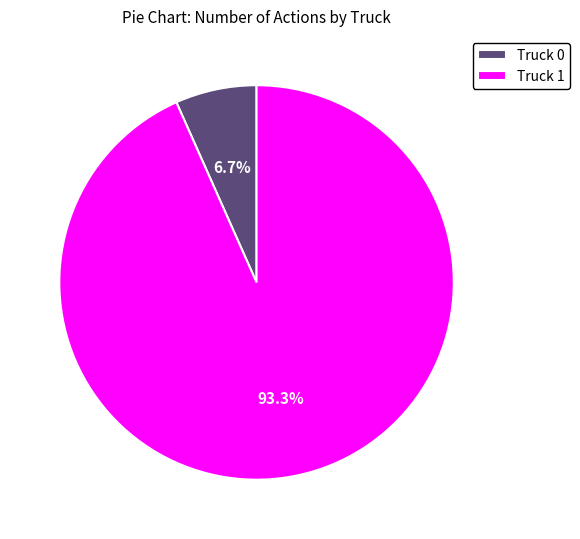

Which category has the smallest portion of the pie?

Truck 0